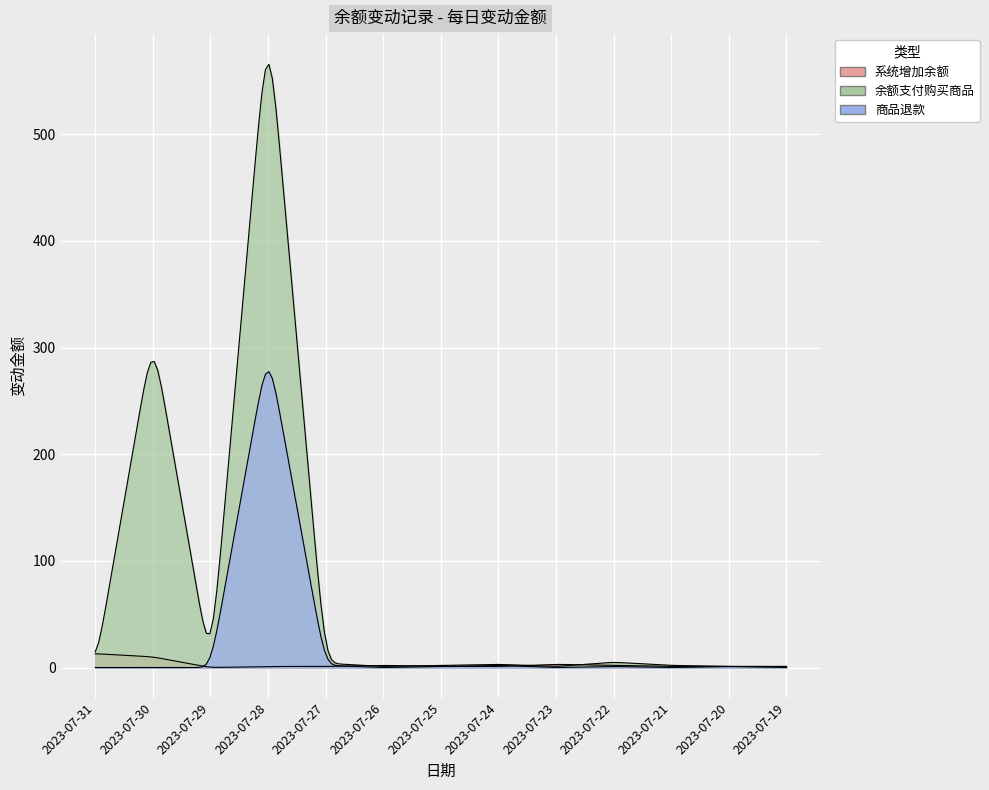

The value of 余额支付购买商品 at 2023-07-20 is 0.3. True or false?

False